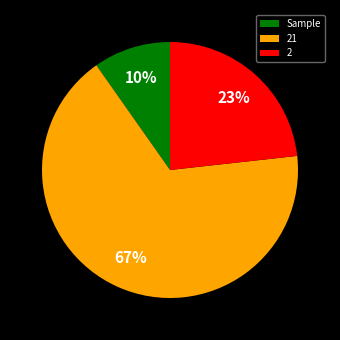

To the nearest percent, what portion does Sample represent?

10%